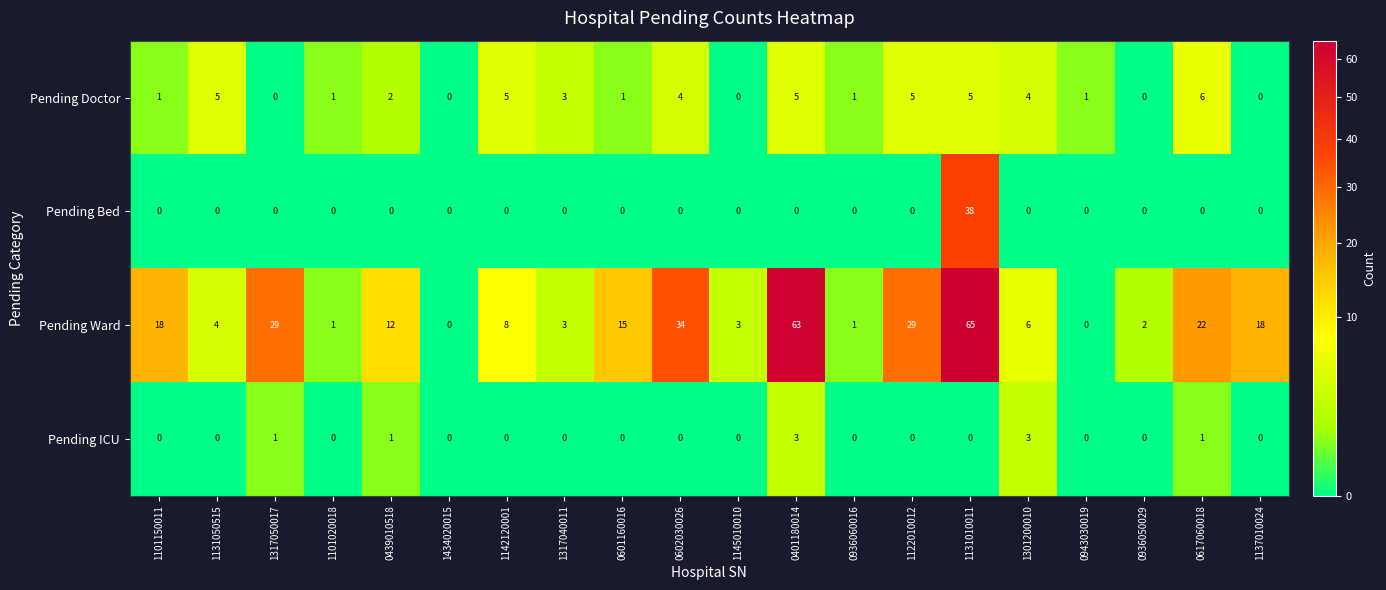

What is the difference between the highest and lowest values at 1145010010?

3